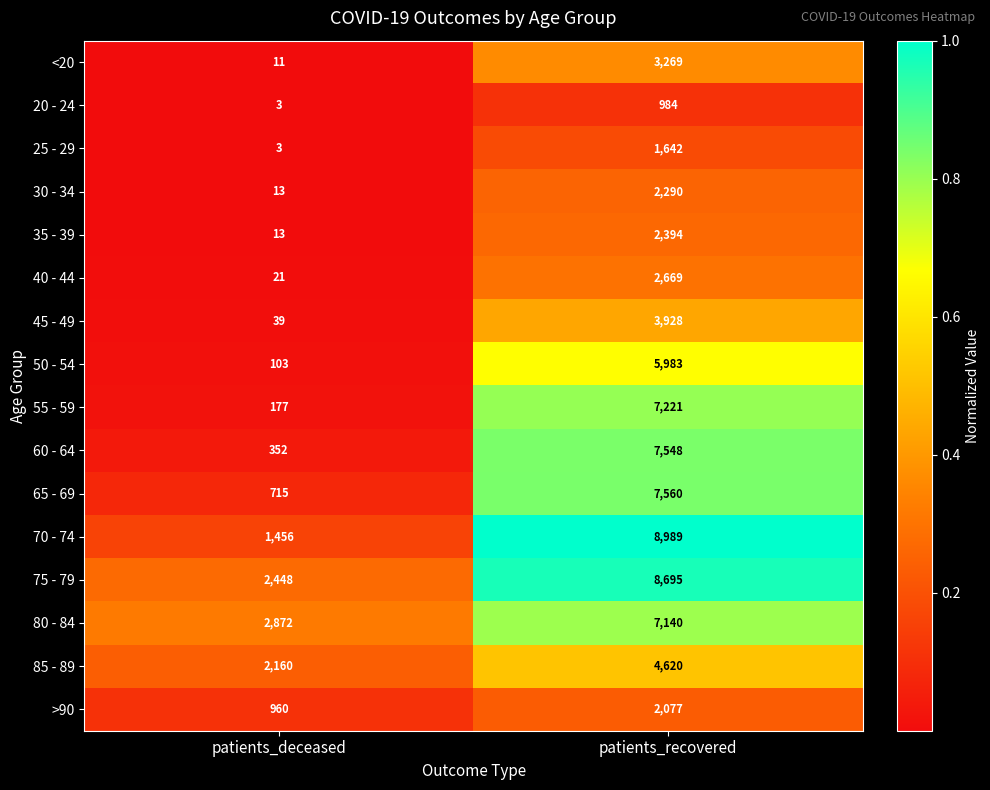

Which label corresponds to the largest value in the chart?

patients_recovered